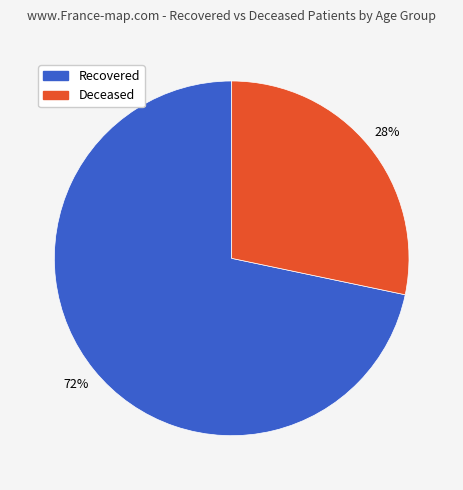

To the nearest percent, what is the average slice percentage?

50%